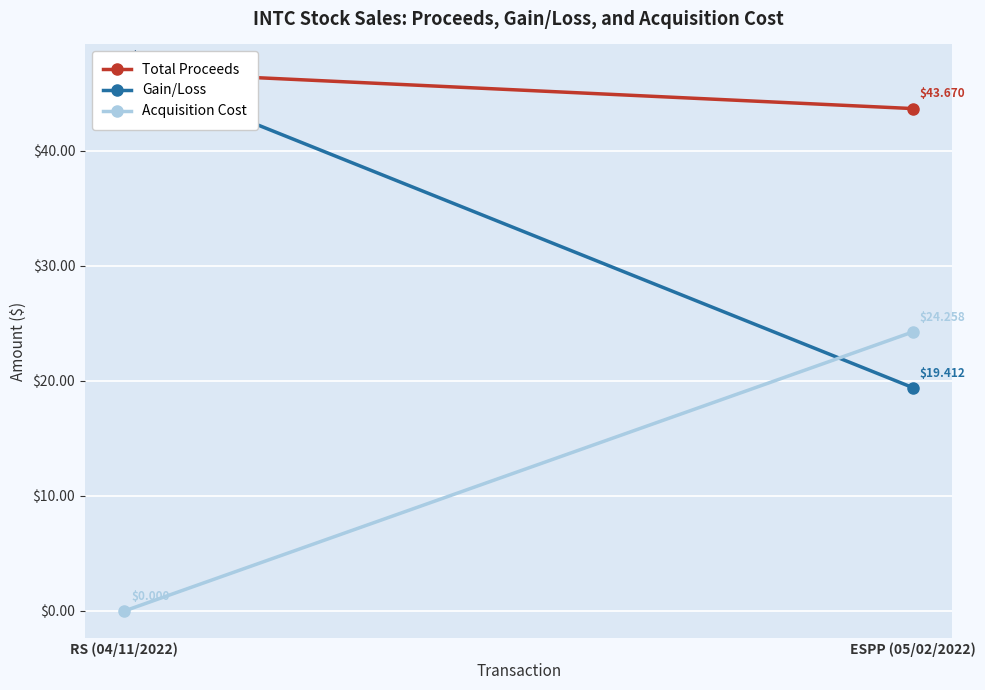

Which series changed the most between RS (04/11/2022) and ESPP (05/02/2022)?

Gain/Loss